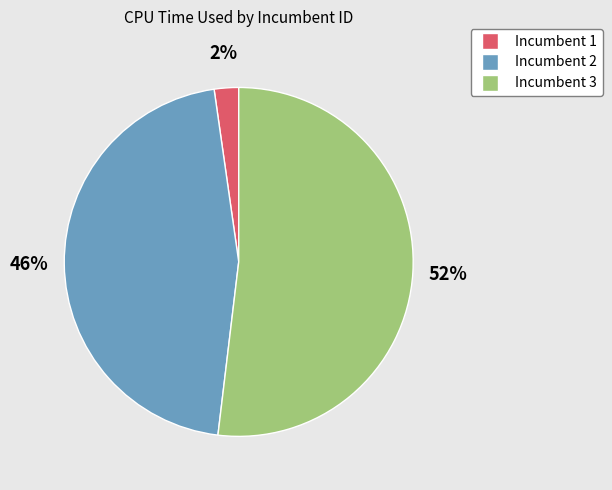

To the nearest percent, what is the difference between the largest and smallest slice percentages?

50%